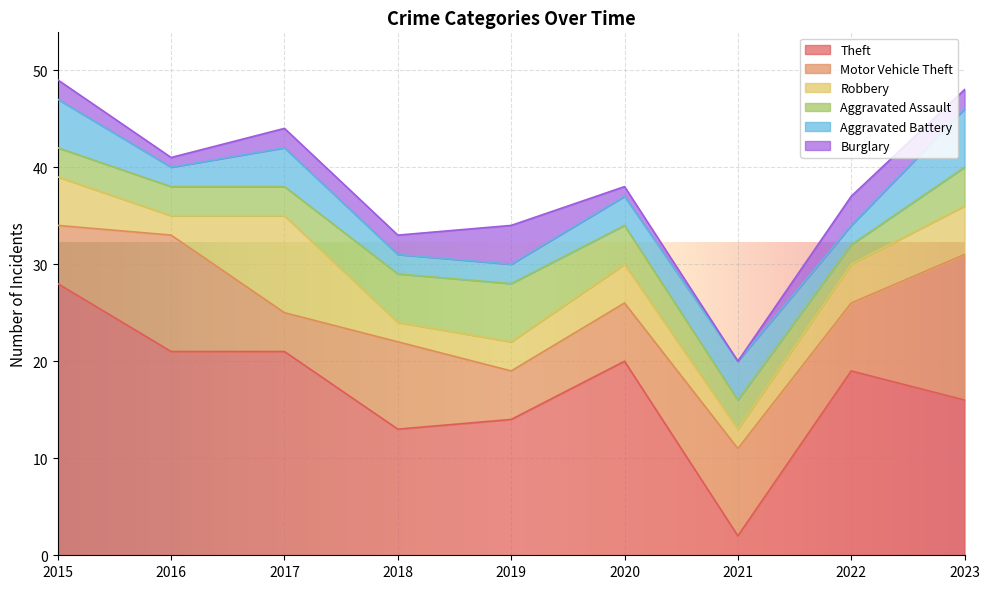

Which series has the largest total across all categories?

Theft